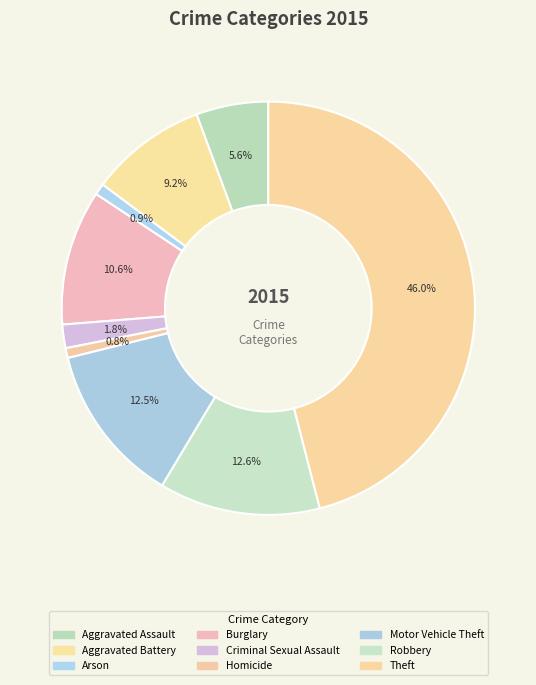

How many slices are in this pie chart?

9